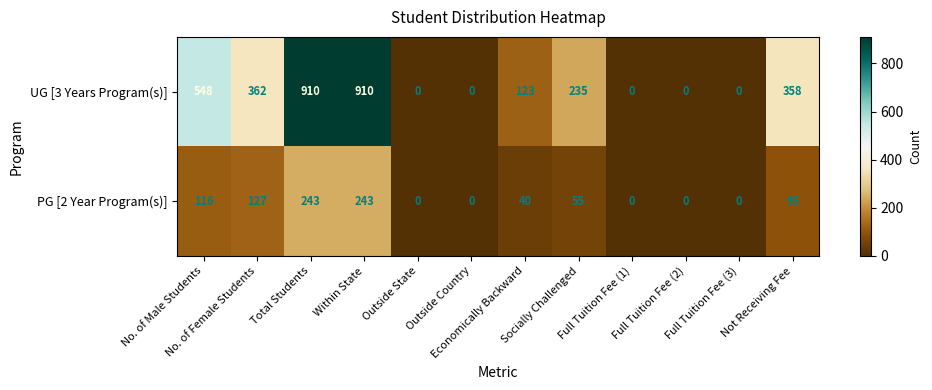

Which series has the widest spread of values?

UG [3 Years Program(s)]